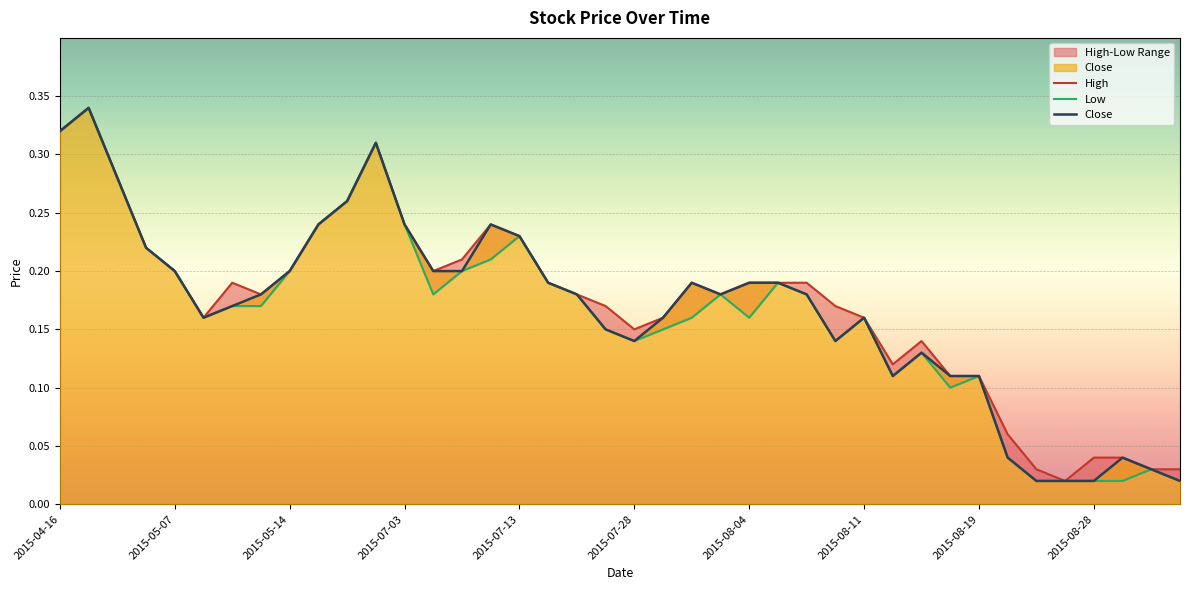

What is the value of the High point at the 13th from the left?

0.2